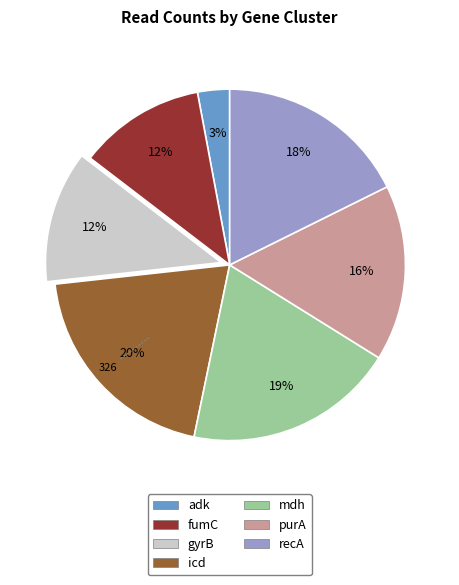

What percentage is the adk slice, to the nearest percent?

3%